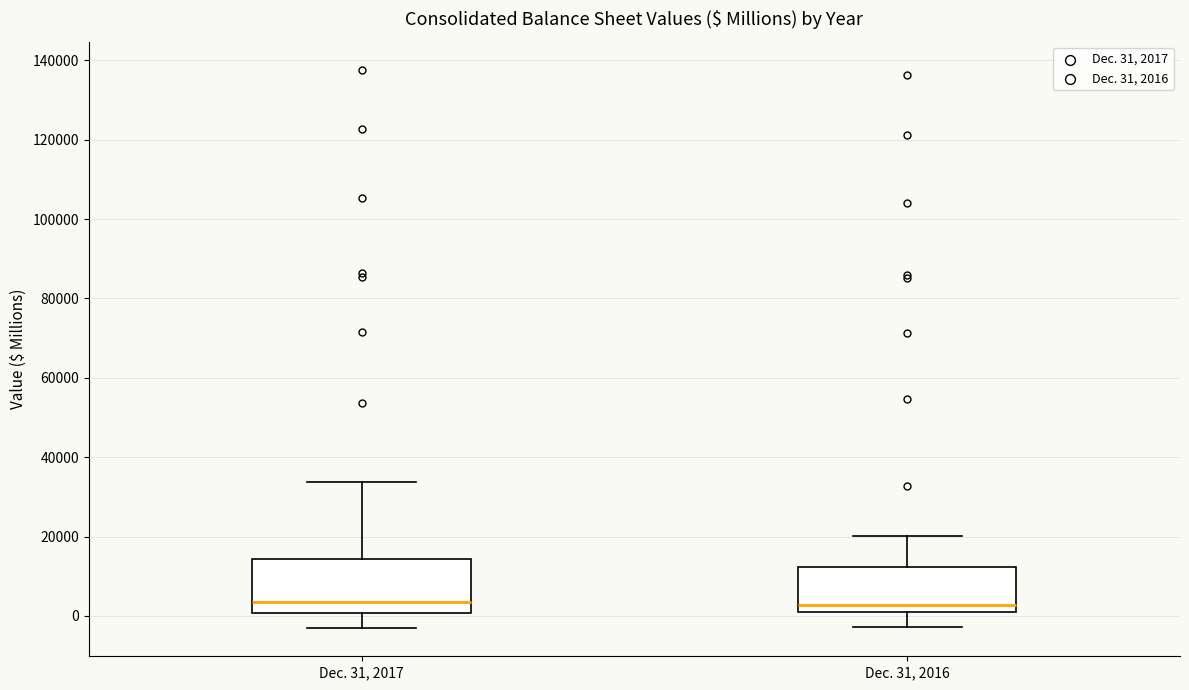

Reading left to right, transcribe this box plot: for each box, give where its median line is, the range the box spans, and where its two whiskers end, as read against the y-axis. The values are not printed on the chart, so give them approximately, as read against the axis.

Dec. 31, 2017: median 4000, box 0 to 14000, whiskers -4000 to 34000
Dec. 31, 2016: median 2000, box 0 to 12000, whiskers -2000 to 20000